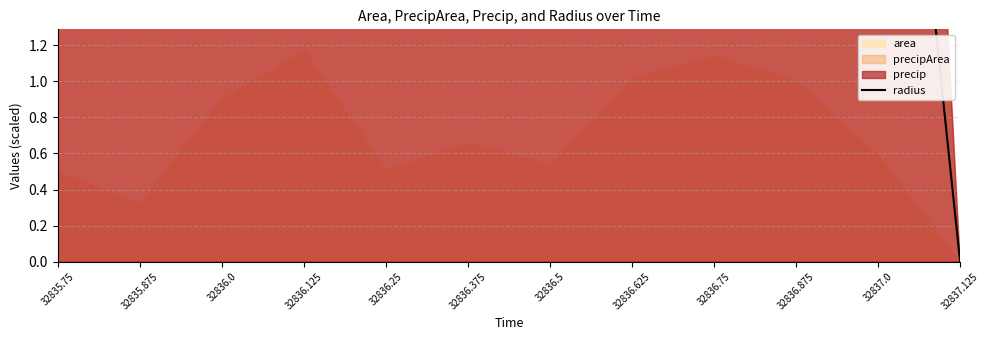

What is the label of the 3rd point from the left?

32836.0